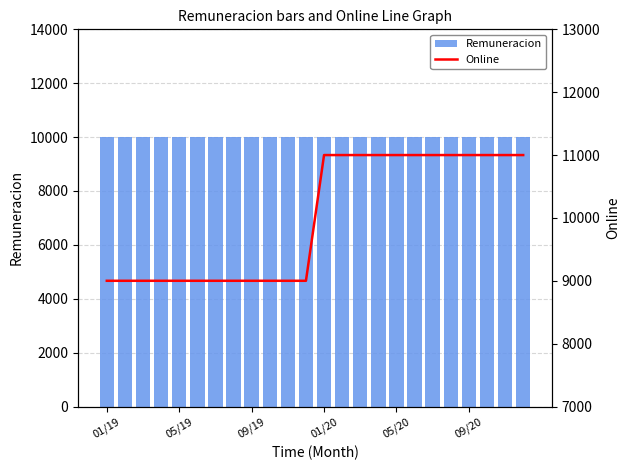

At 01/20, list the series in order from largest to smallest.

Online, Remuneracion